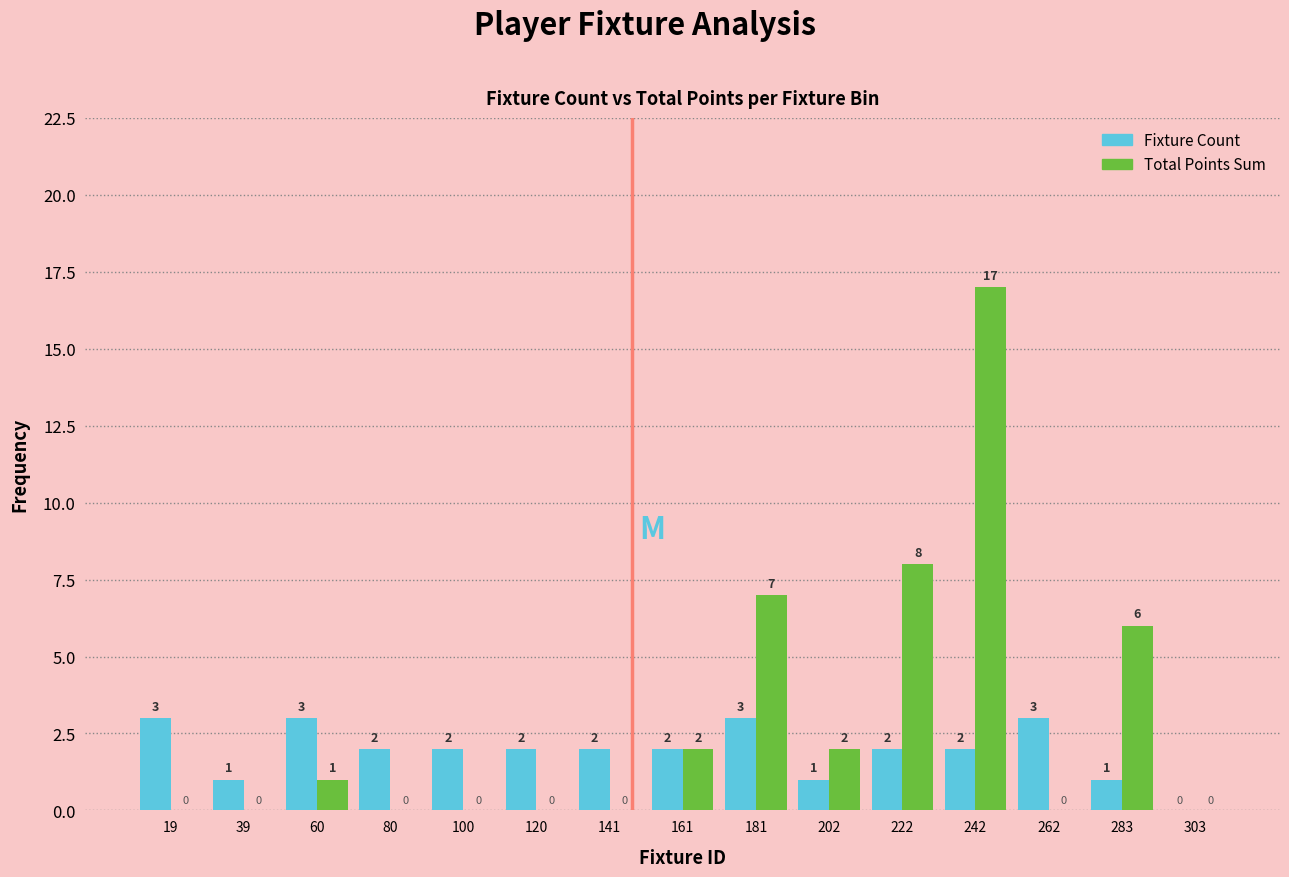

Reading left to right, transcribe this chart: for each range on the x-axis, give the height of each series' bar. The bar edges are not printed on the chart, so give them approximately, as read against the axis.

10 to 30: Fixture Count=3	Total Points Sum=0
30 to 50: Fixture Count=1	Total Points Sum=0
50 to 70: Fixture Count=3	Total Points Sum=1
70 to 90: Fixture Count=2	Total Points Sum=0
90 to 110: Fixture Count=2	Total Points Sum=0
110 to 130: Fixture Count=2	Total Points Sum=0
130 to 150: Fixture Count=2	Total Points Sum=0
150 to 170: Fixture Count=2	Total Points Sum=2
170 to 190: Fixture Count=3	Total Points Sum=7
190 to 210: Fixture Count=1	Total Points Sum=2
210 to 230: Fixture Count=2	Total Points Sum=8
230 to 250: Fixture Count=2	Total Points Sum=17
250 to 270: Fixture Count=3	Total Points Sum=0
270 to 295: Fixture Count=1	Total Points Sum=6
295 to 315: Fixture Count=0	Total Points Sum=0